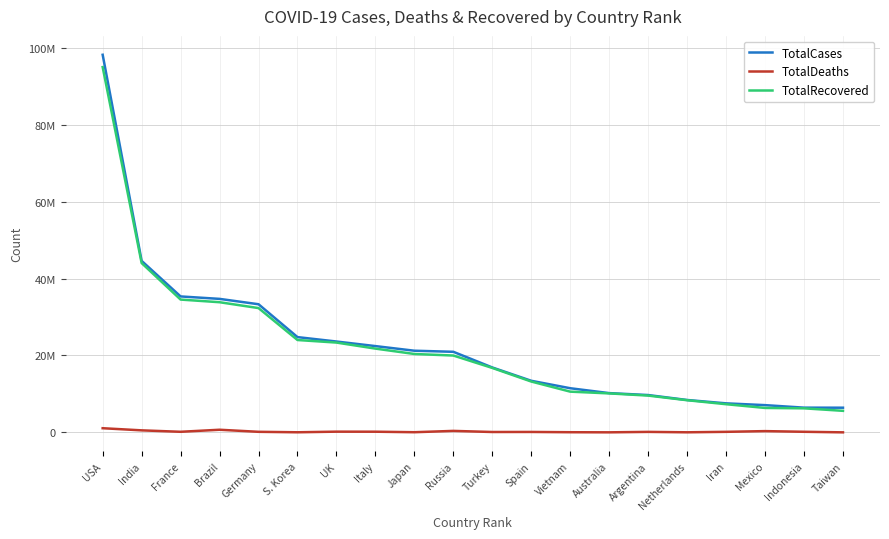

What is the label of the 7th point from the right?

Australia